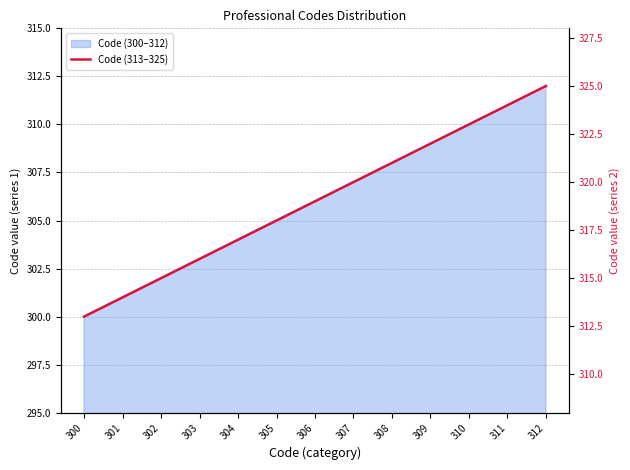

List the labels in order of value, largest first.

312, 311, 310, 309, 308, 307, 306, 305, 304, 303, 302, 301, 300